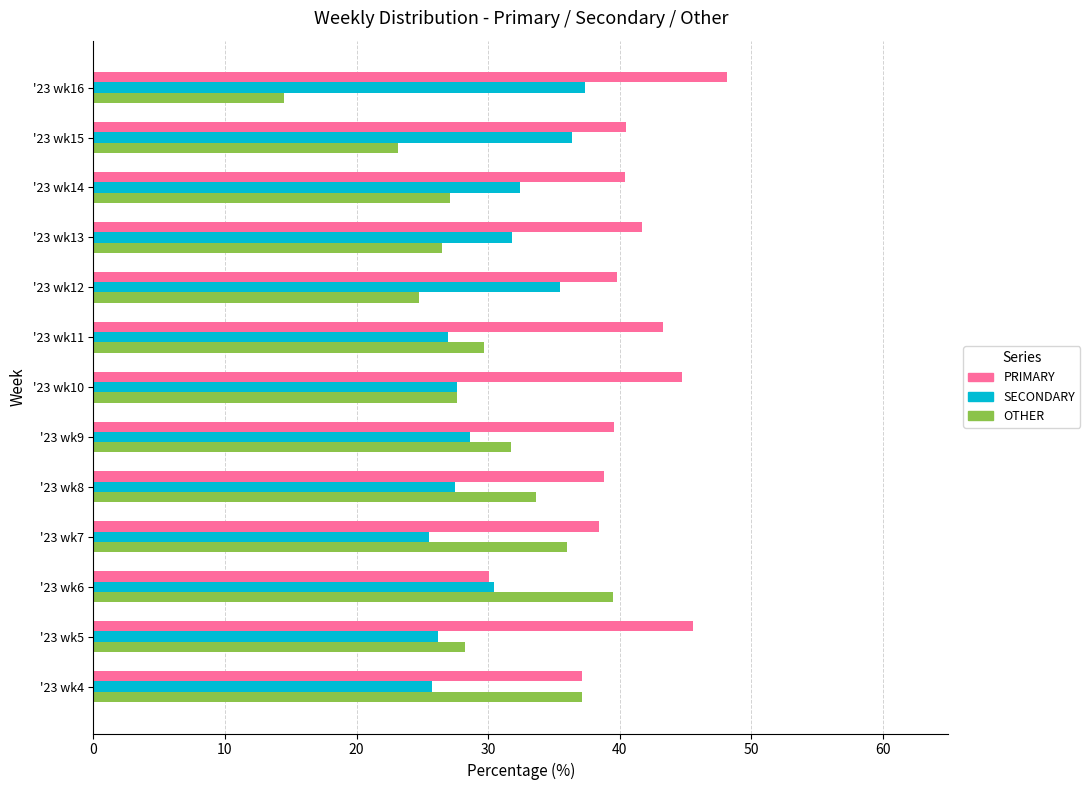

How many values in the SECONDARY series are below 28?

6